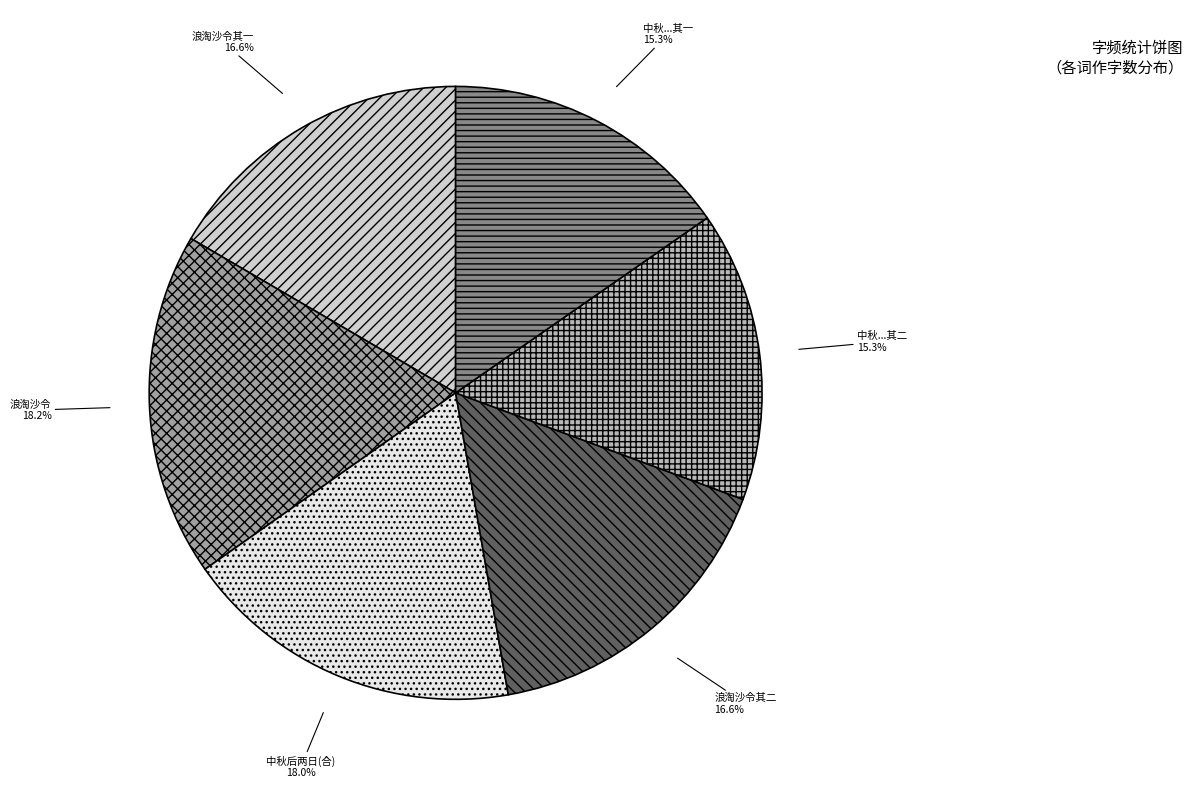

Approximately how many times larger is the value at 浪淘沙令其一 compared to 中秋...其一?

1.1